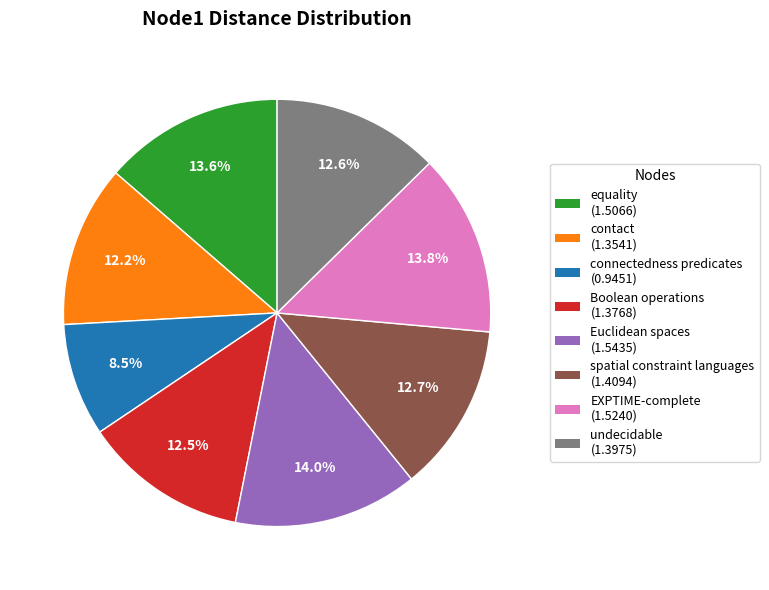

What percentage is NOT represented by connectedness predicates (0.9451)?

91.5%